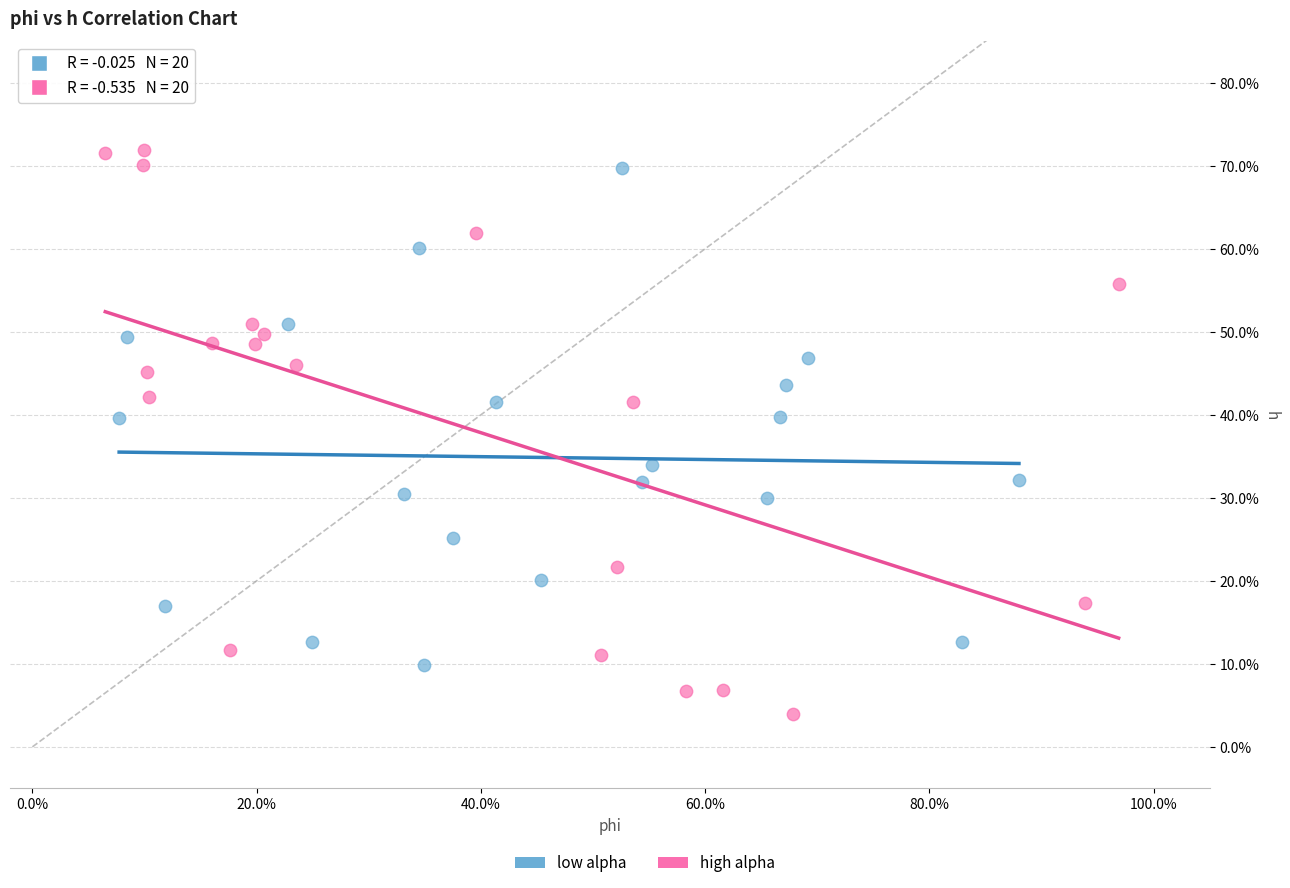

Which series reaches the minimum Y coordinate?

high alpha